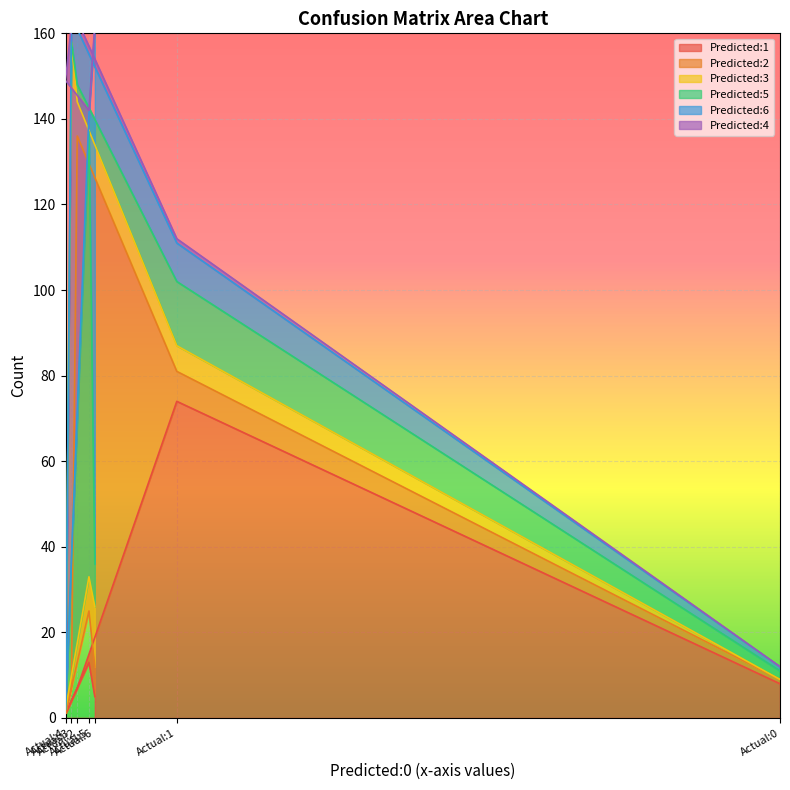

The value of Predicted:2 at Actual:3 is 5. True or false?

False